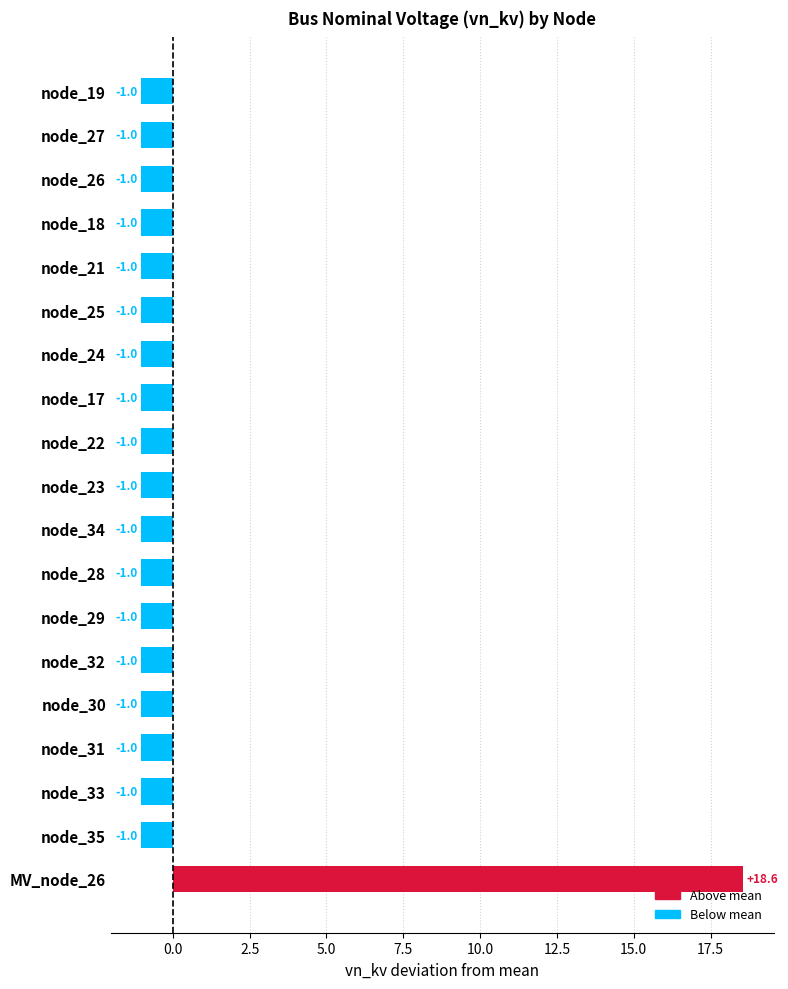

The value at node_32 is -0.3. True or false?

False